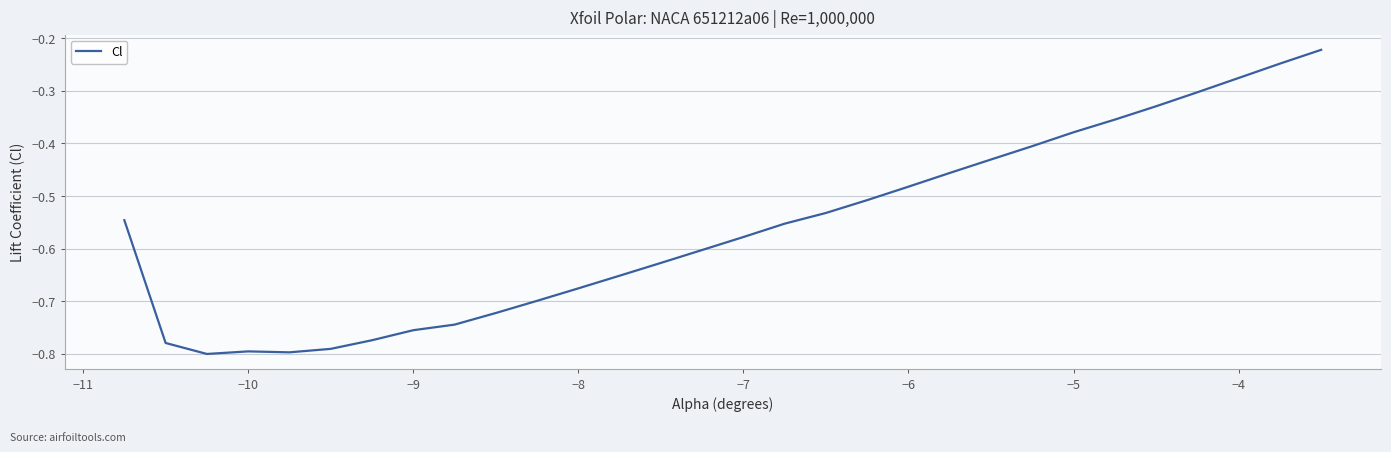

What is the difference between the maximum and minimum values?

0.6